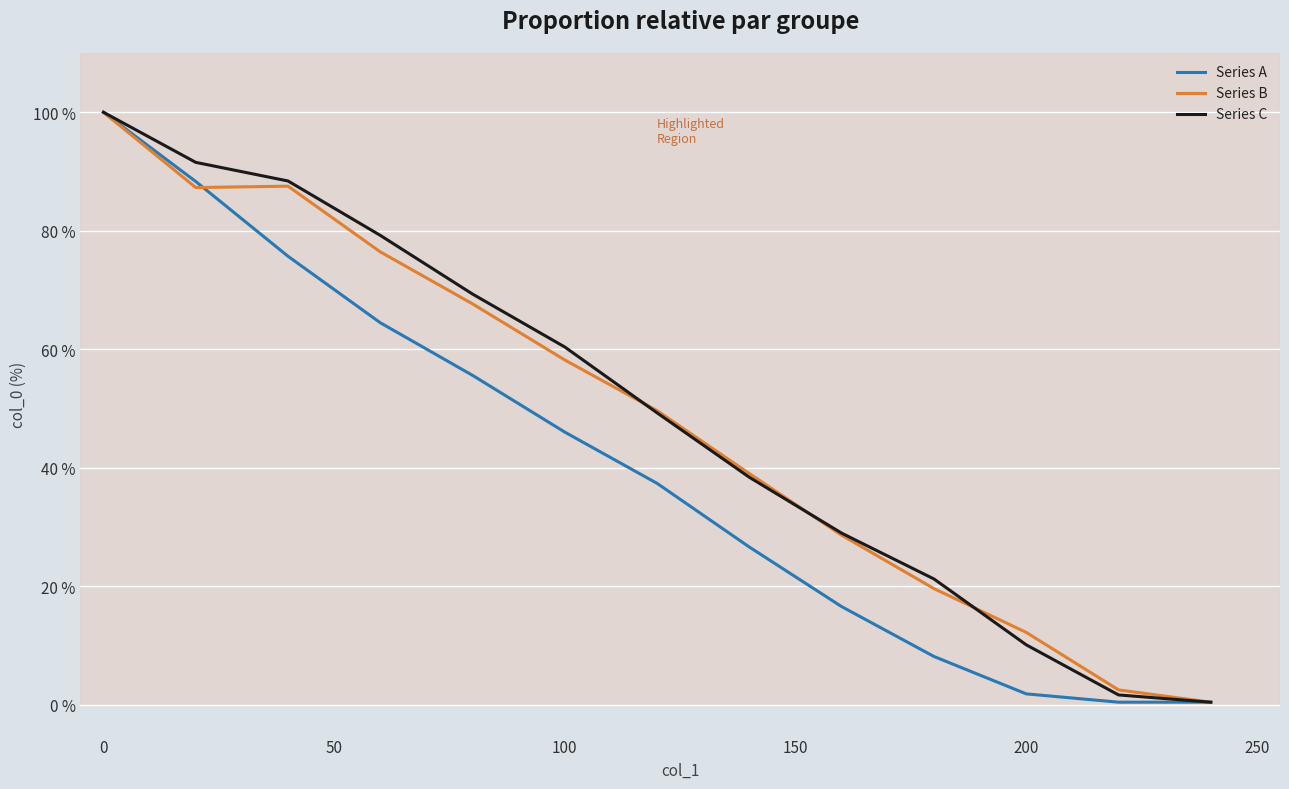

What is the maximum value shown in the chart?

100.0